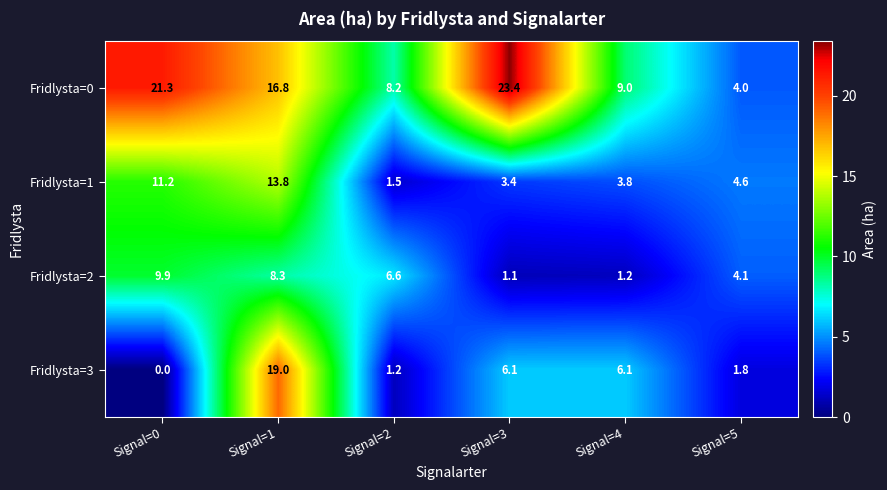

What value does the Fridlysta=2 series have at Signal=4?

1.2